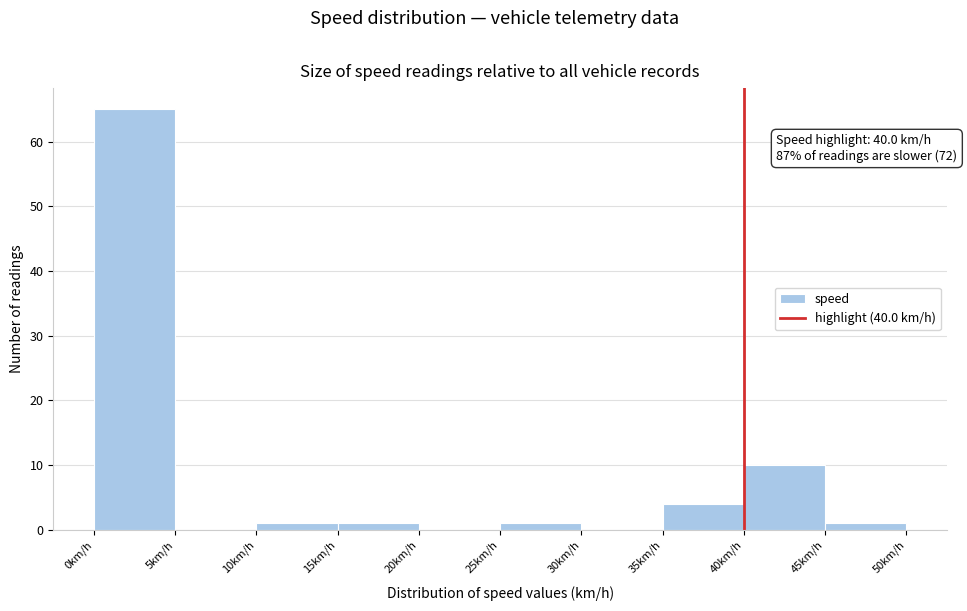

Over which range of the x-axis is the bar tallest?

0 to 5